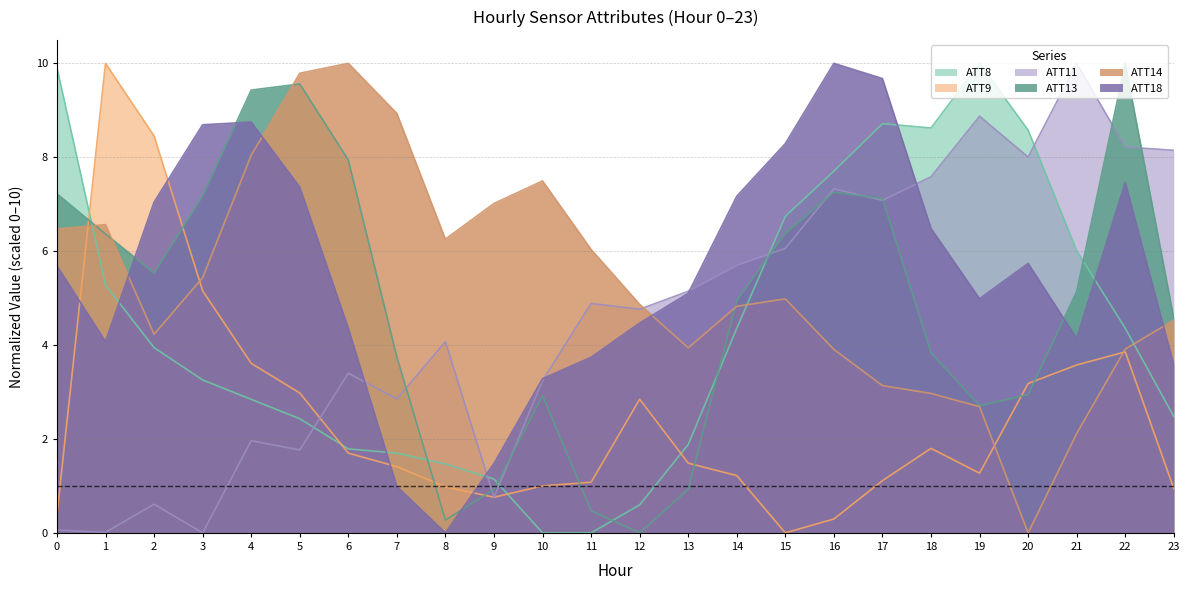

Which series has the widest spread of values?

ATT8